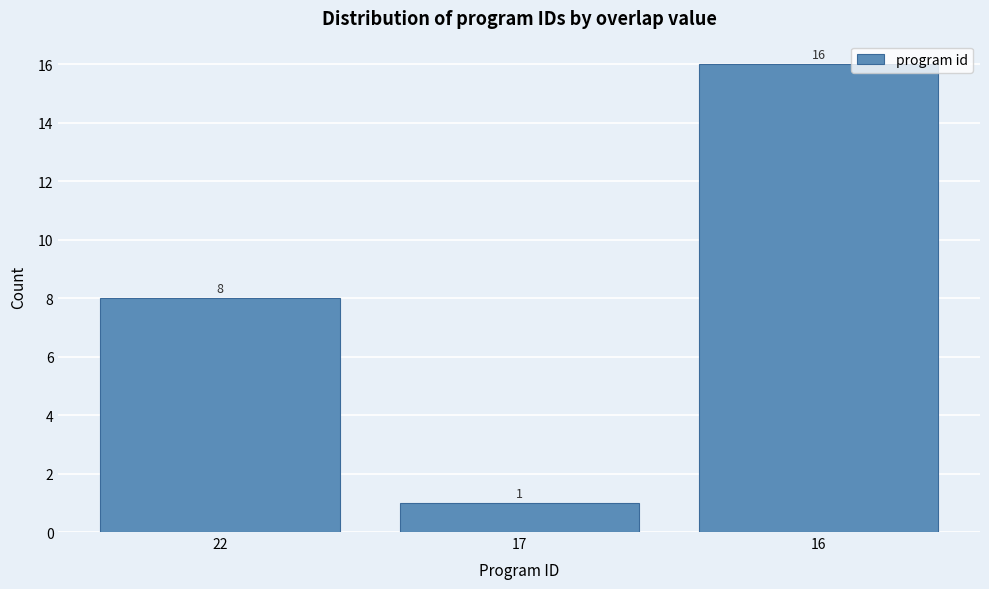

Reading left to right, transcribe all the data shown in this chart.

8	1	16